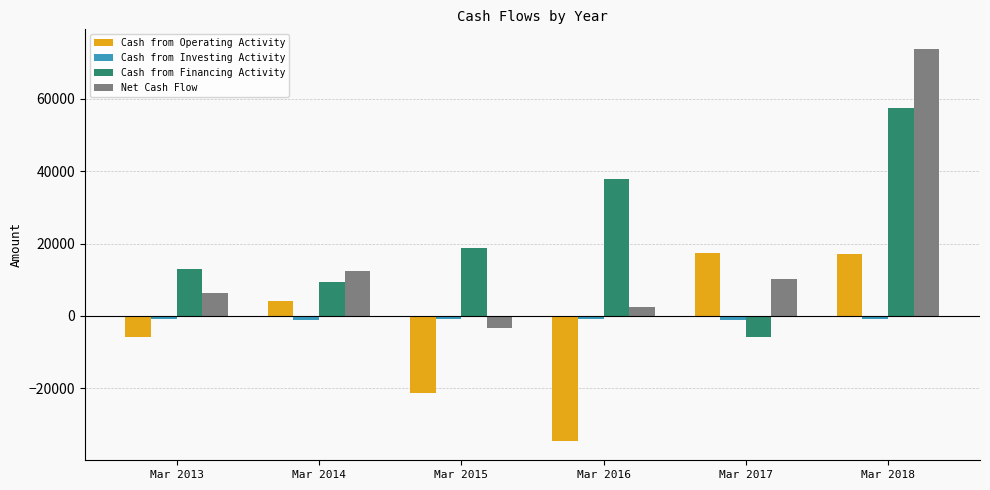

Count the number of data series in this chart.

4